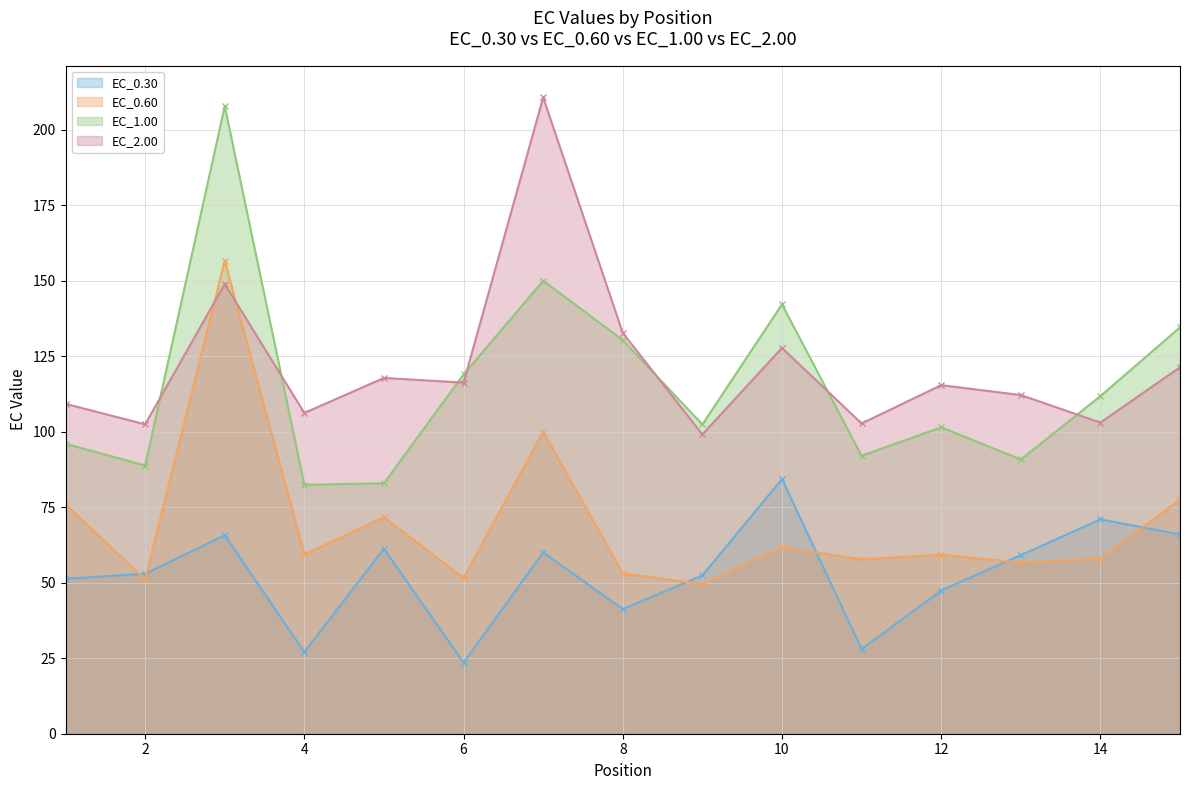

At which category is the sum across all series the highest?

3